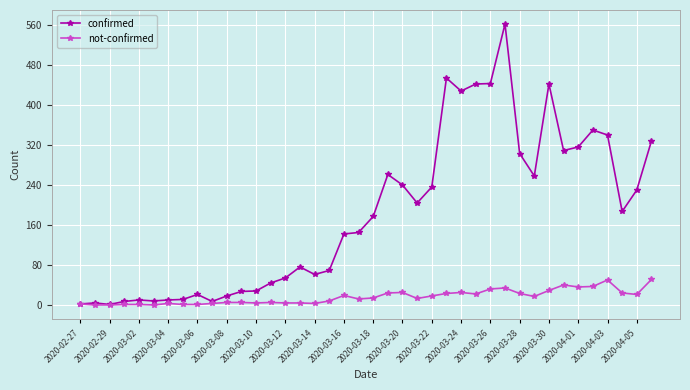

Which series has the widest spread of values?

confirmed